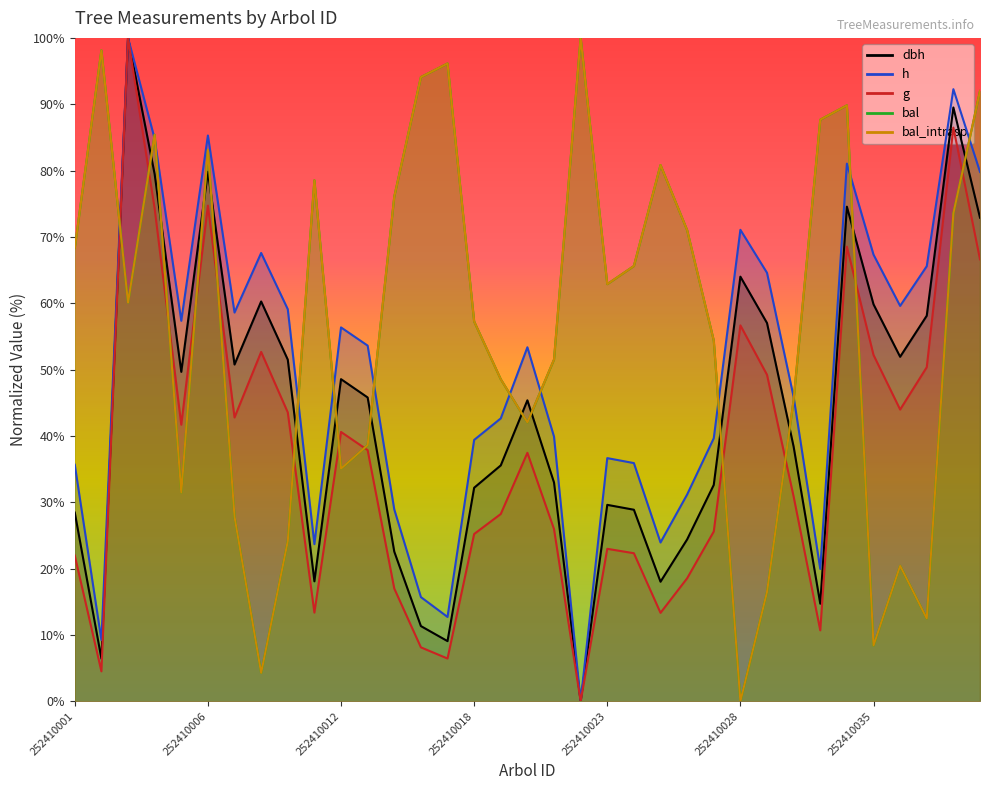

True or false: g has more than 0 points higher than both neighbors.

True